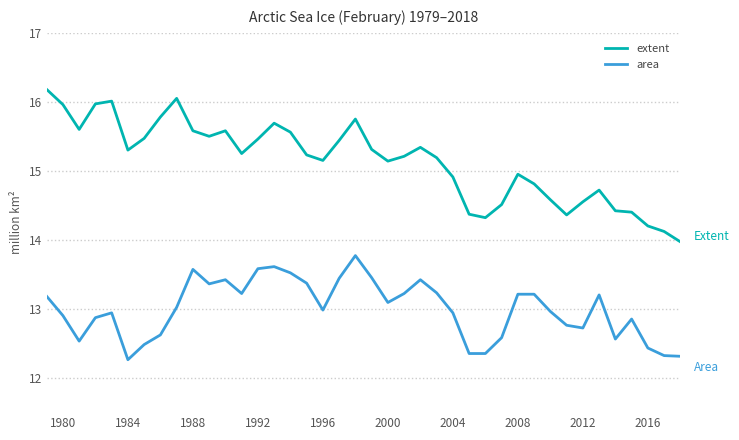

What is the smallest value displayed?

12.3